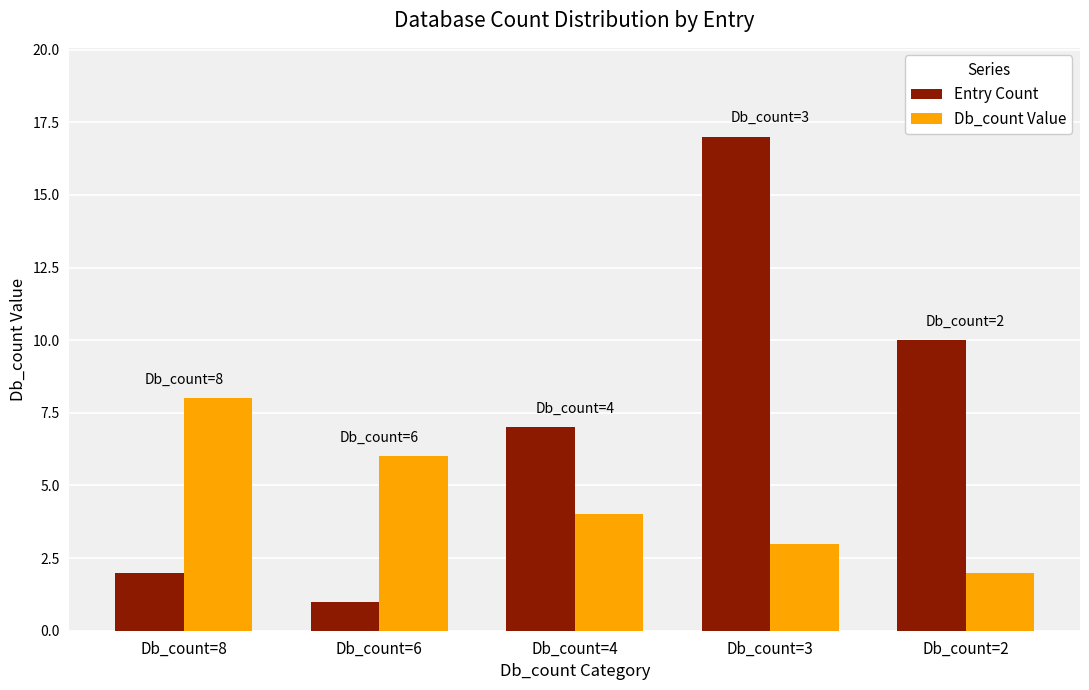

At which label is Entry Count closest to 9?

Db_count=2